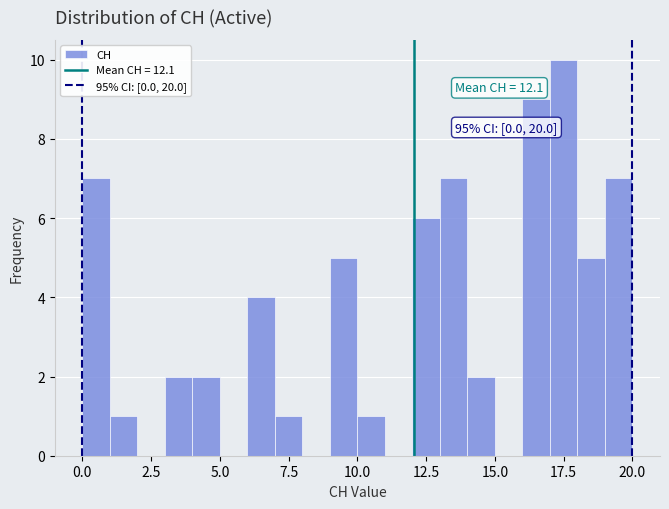

Read against the x-axis, roughly where is the centre of the tallest bar?

17.5